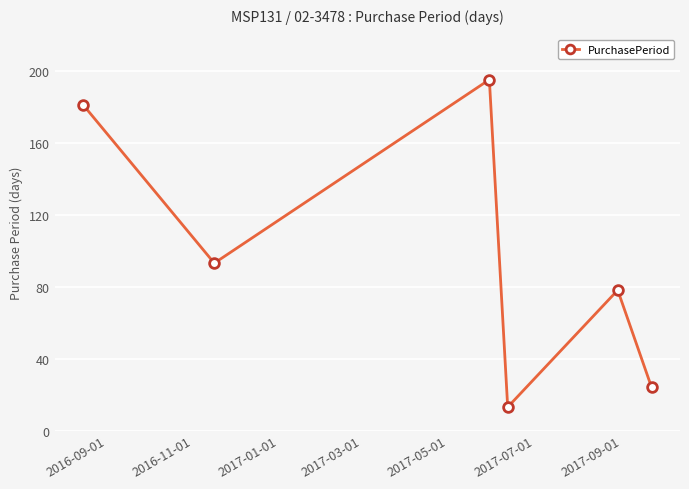

Does the chart display data point markers on the line(s)?

Yes